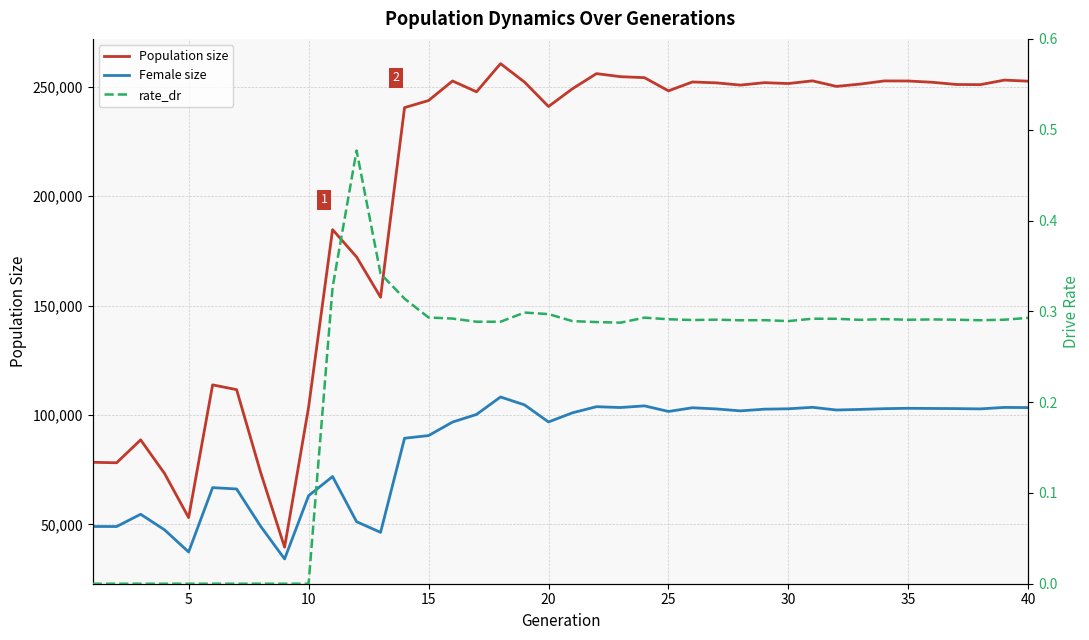

What is the highest value of the Population size series?

260598.0